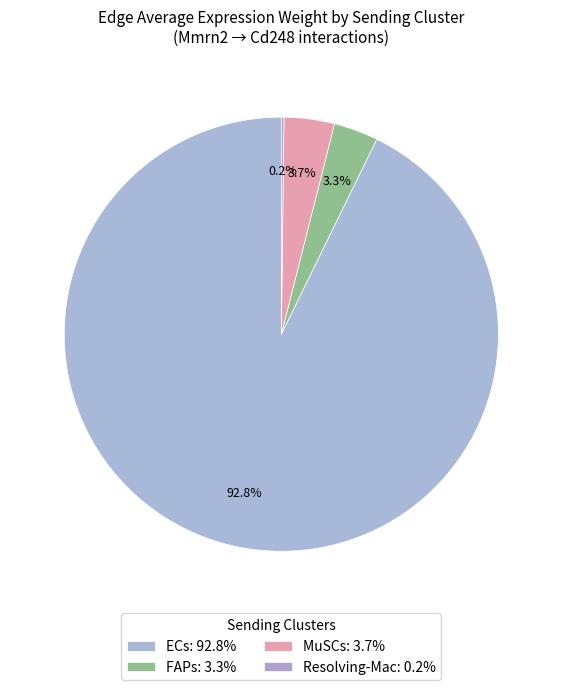

How many slices are in this pie chart?

4